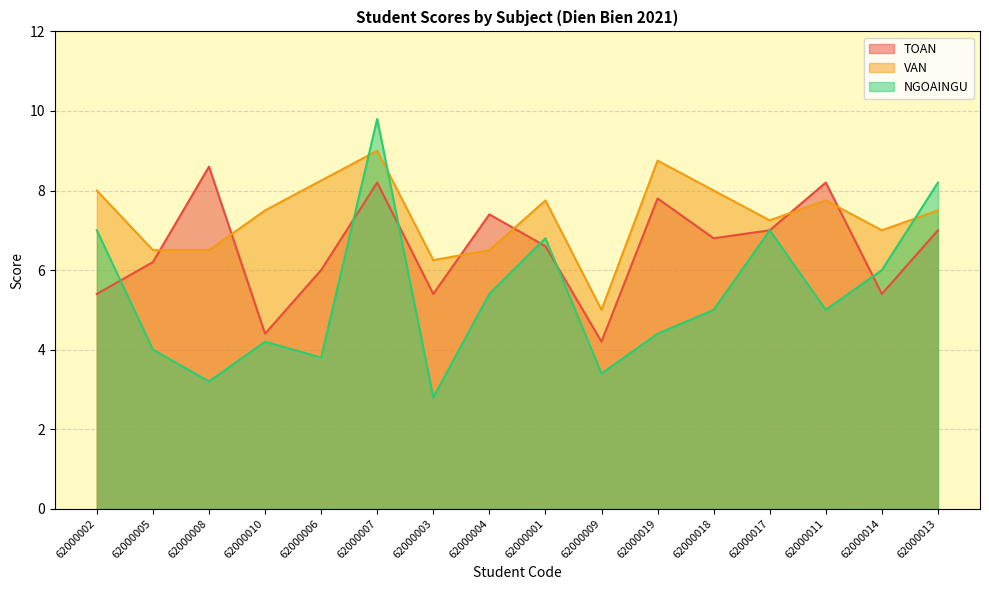

What is the total value across all series at 62000019?

20.9